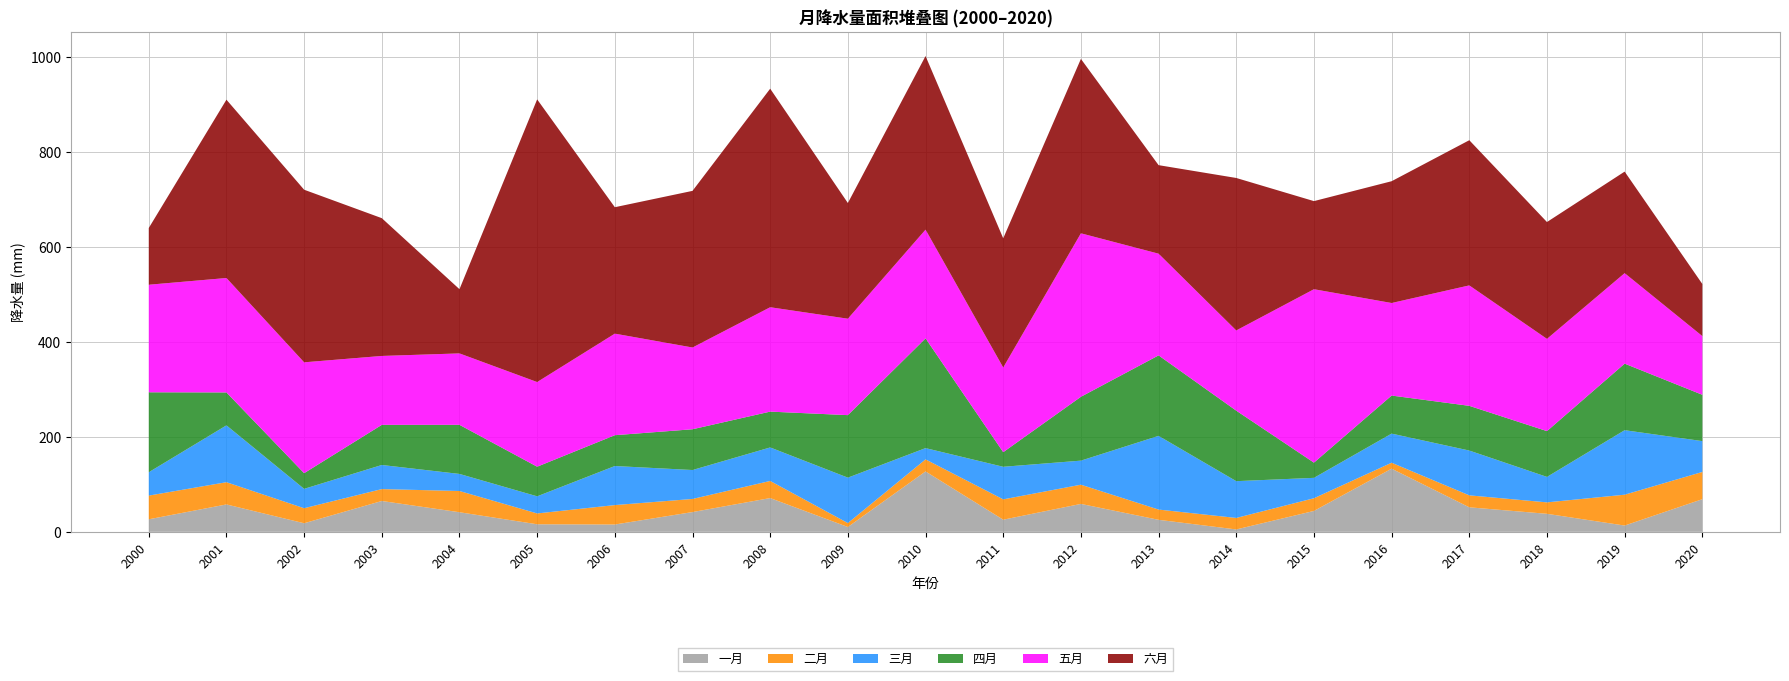

Reading left to right, what are all the values shown in this chart?

一月: 26.4	57.8	18.1	65.0	41.3	15.9	15.4	41.7	71.2	10.2	127.3	25.6	58.9	25.3	5.1	44.1	133.1	51.7	38.0	13.3	68.8
二月: 49.9	46.8	31.7	25.1	44.8	22.8	41.0	27.6	36.1	8.3	25.4	42.9	40.5	21.6	24.2	26.7	12.5	25.2	24.1	65.0	57.4
三月: 49.3	119.8	40.8	50.8	36.0	36.1	82.3	61.0	70.6	95.7	23.7	68.7	50.7	155.3	77.5	43.0	61.4	94.4	53.7	136.0	65.0
四月: 168.5	69.4	33.1	84.6	103.5	62.4	65.0	85.9	75.5	131.8	231.3	30.8	134.6	169.7	148.6	32.1	80.2	94.3	96.5	140.3	97.6
五月: 226.7	241.2	233.6	145.2	150.5	178.4	214.0	172.3	220.0	203.2	229.1	178.5	344.6	214.3	169.0	365.5	195.1	253.8	194.4	190.7	123.7
六月: 119.5	375.8	363.8	290.4	135.4	595.8	266.5	330.1	460.6	243.8	365.9	272.3	367.6	186.6	321.4	185.7	256.7	306.0	246.3	214.0	109.8